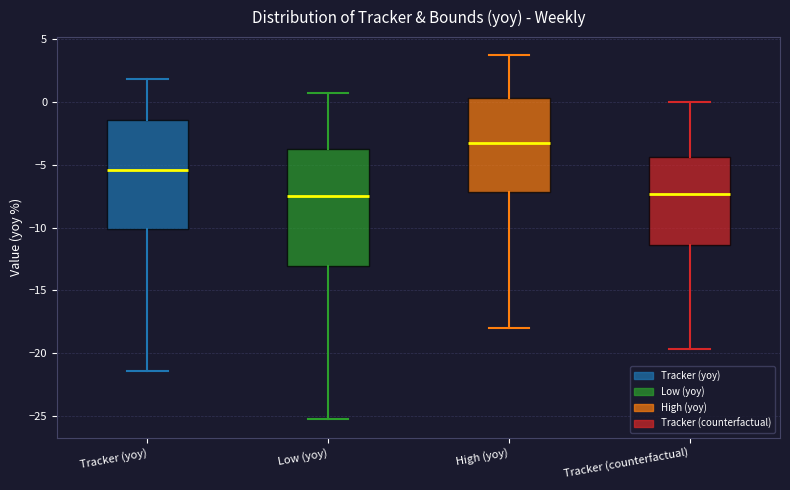

Reading left to right, read every box against the y-axis: the position of its median line, the range the box covers, and the ends of its whiskers. The values are not printed on the chart, so give them approximately, as read against the axis.

Tracker (yoy): median -5.5, box -10.0 to -1.5, whiskers -21.5 to 2.0
Low (yoy): median -7.5, box -13.0 to -3.5, whiskers -25.5 to 0.5
High (yoy): median -3.5, box -7.0 to 0.5, whiskers -18.0 to 3.5
Tracker (counterfactual): median -7.5, box -11.5 to -4.5, whiskers -19.5 to 0.0